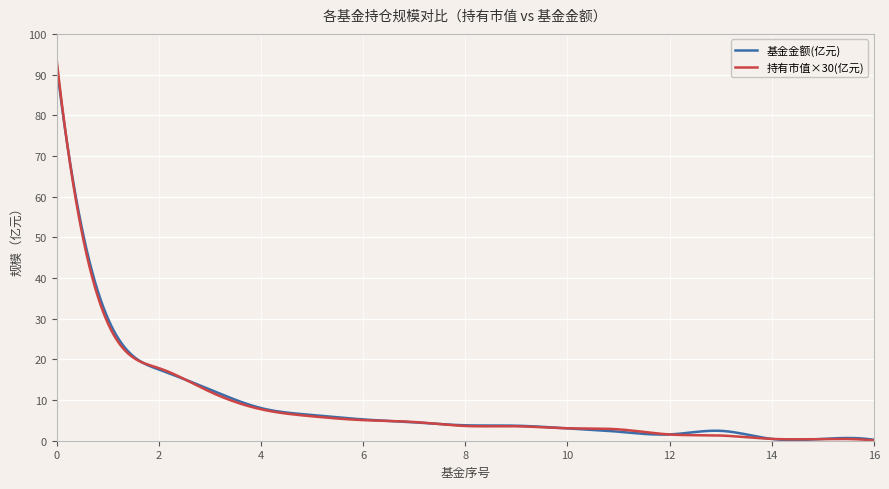

What is the greatest value displayed?

93.6